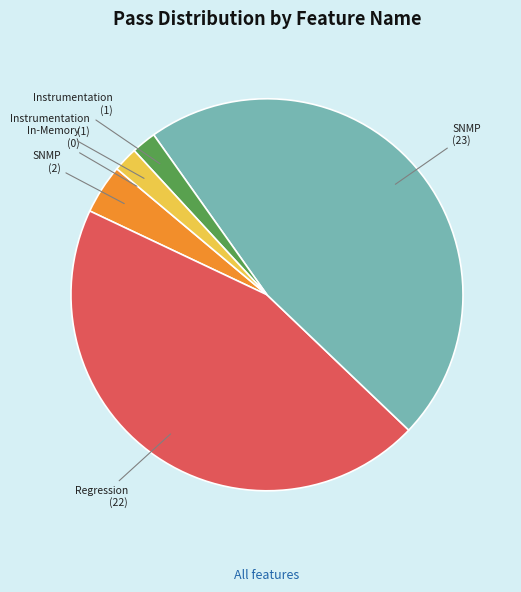

Is there a majority slice in this chart?

No